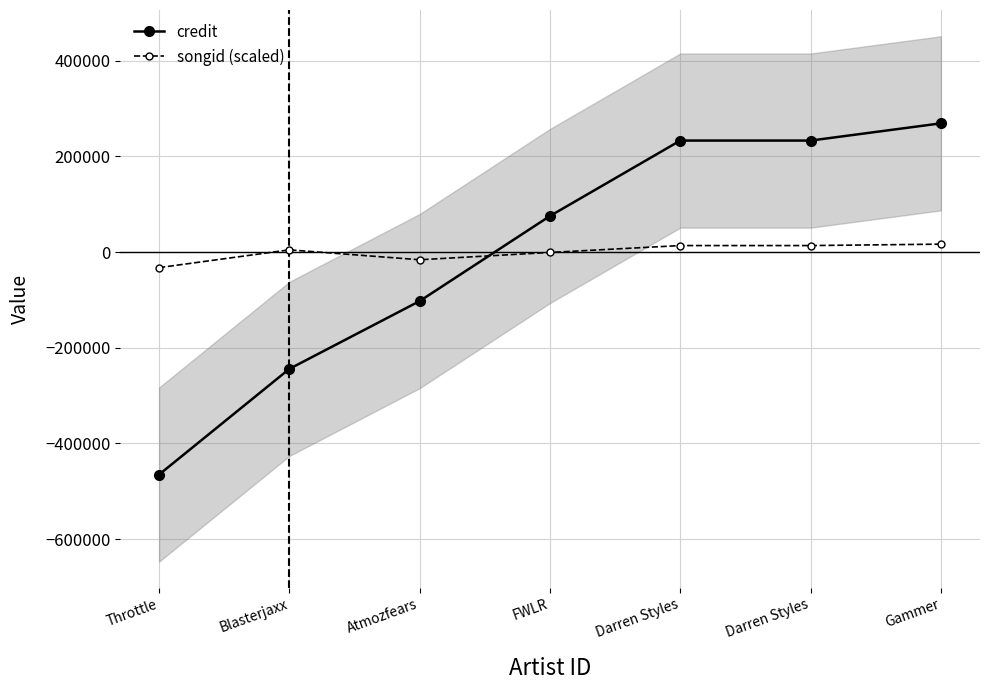

What is the label of the 7th point from the left?

Gammer